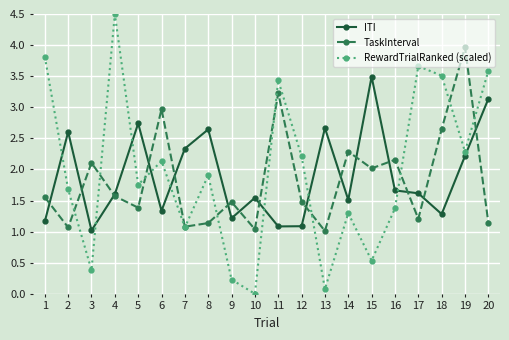

What is the highest value of the ITI series?

3.5